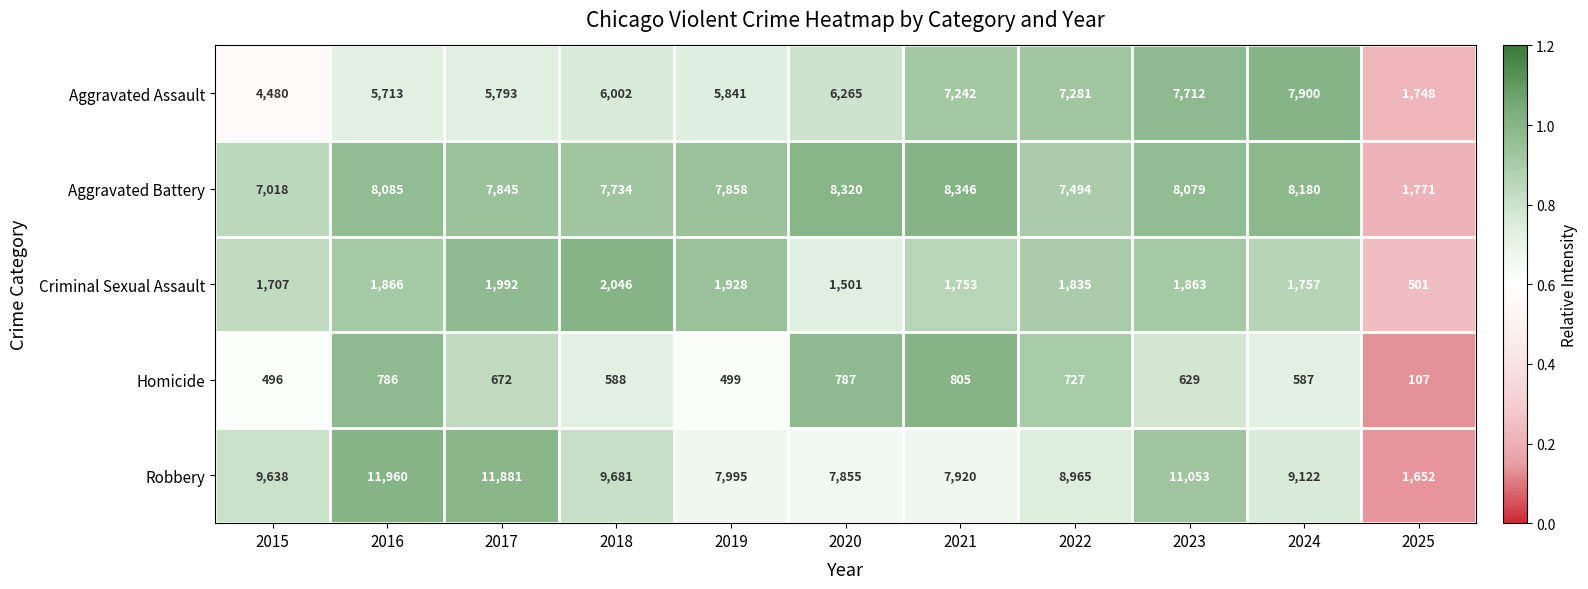

Is it true that Criminal Sexual Assault equals 3340 at 2019?

False